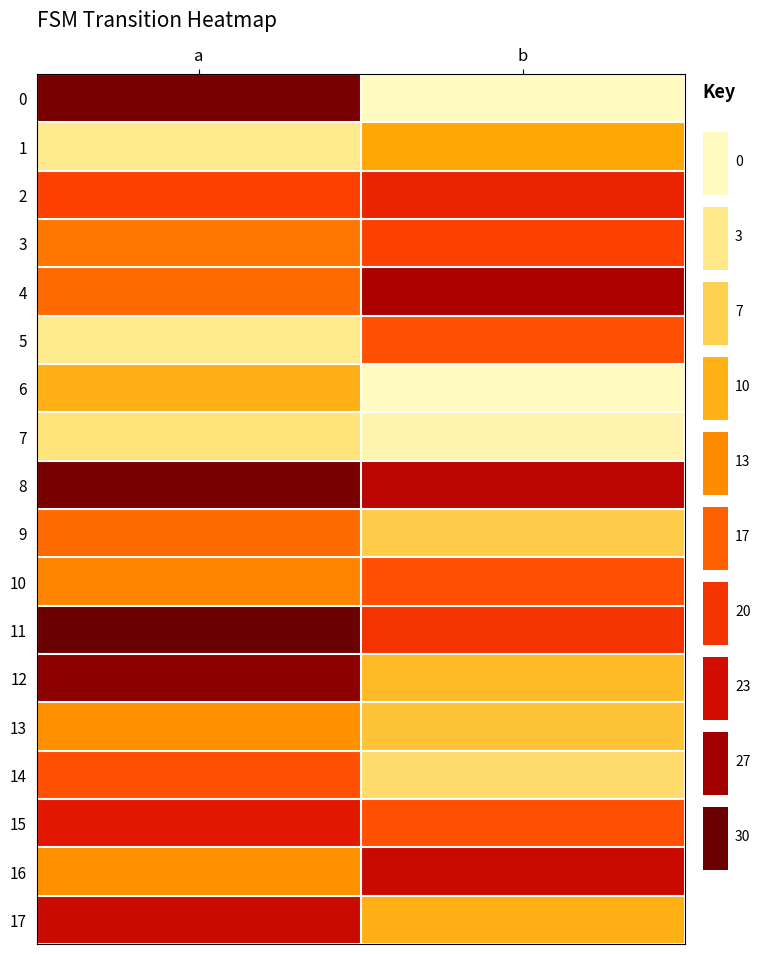

Reading right to left, extract all data points from this chart.

0: b=0	a=29
1: b=11	a=3
2: b=21	a=19
3: b=19	a=15
4: b=26	a=16
5: b=18	a=3
6: b=0	a=10
7: b=1	a=4
8: b=25	a=29
9: b=7	a=16
10: b=18	a=14
11: b=20	a=30
12: b=9	a=28
13: b=8	a=13
14: b=5	a=18
15: b=18	a=22
16: b=24	a=13
17: b=10	a=24